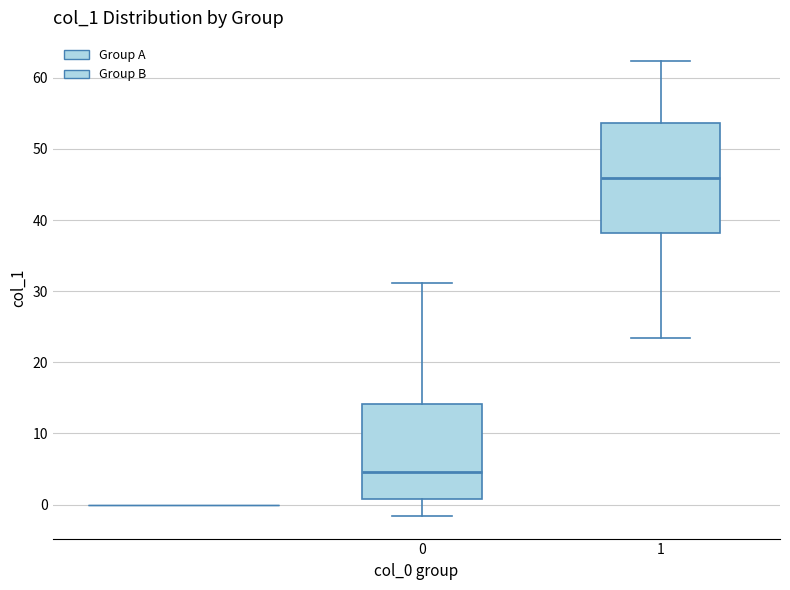

Reading left to right, transcribe this box plot: for each box, give where its median line is, the range the box spans, and where its two whiskers end, as read against the y-axis. The values are not printed on the chart, so give them approximately, as read against the axis.

0: median 5, box 1 to 14, whiskers -2 to 31
1: median 46, box 38 to 54, whiskers 23 to 62